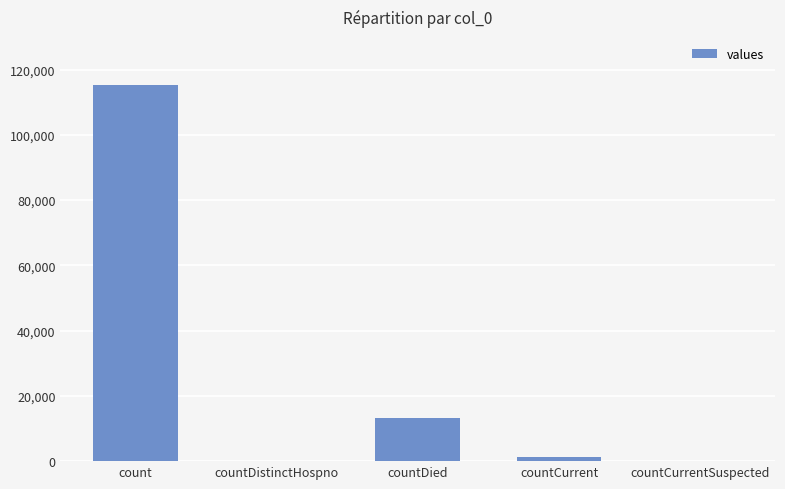

What is the change in value from count to countDistinctHospno?

-115379